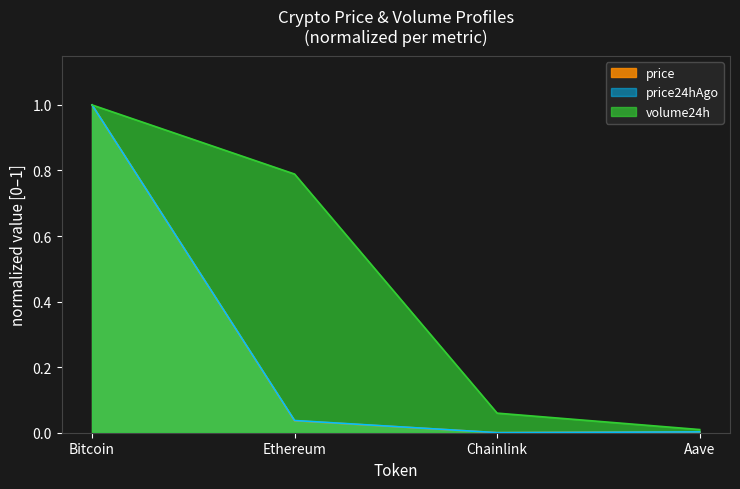

Which series has the widest spread of values?

price